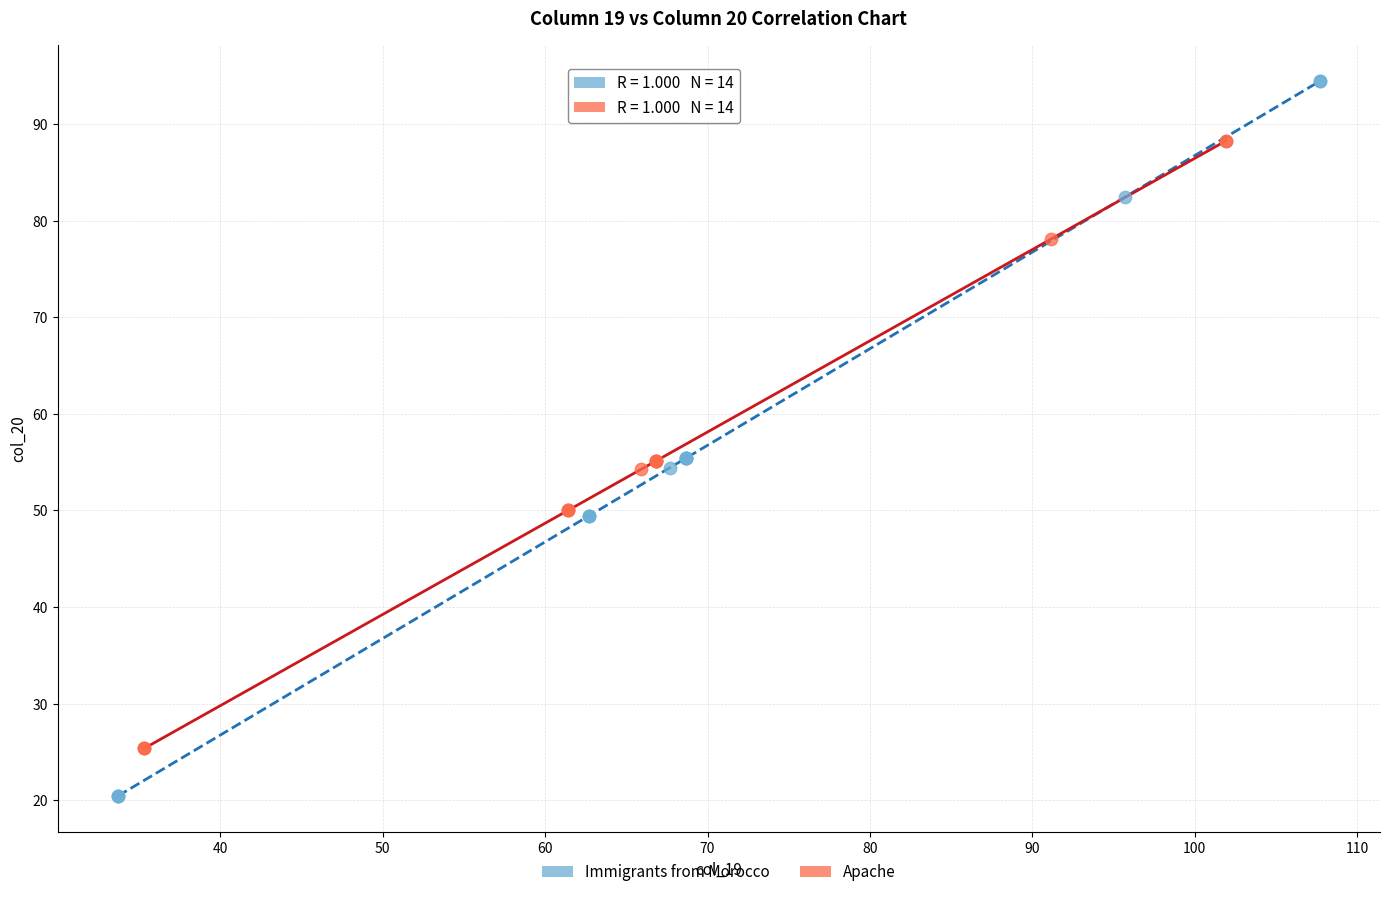

Which series contains the highest Y value?

Immigrants from Morocco